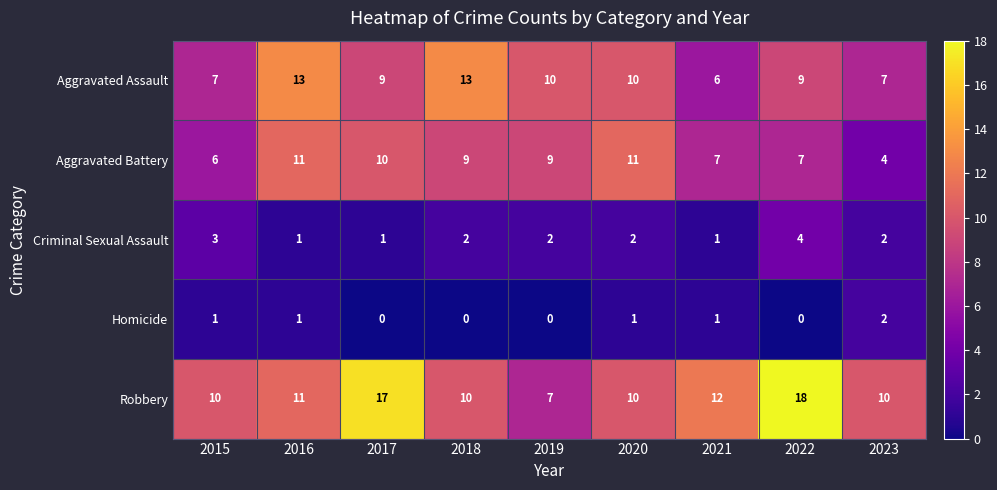

Count the Criminal Sexual Assault values in the range 1 to 2.

7